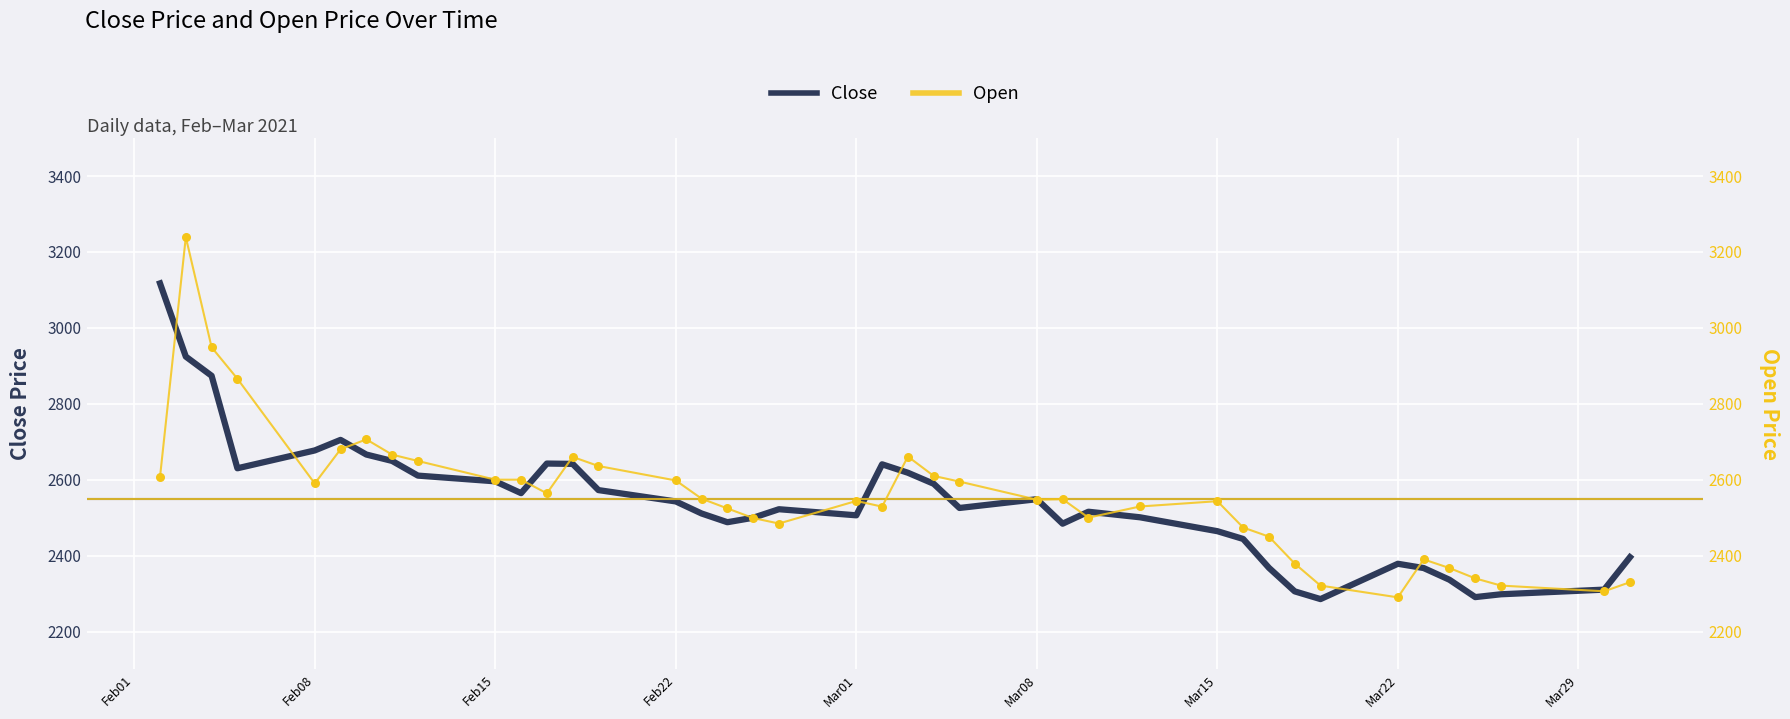

Is the value of Close at 37 greater than the value of Open at 11?

No